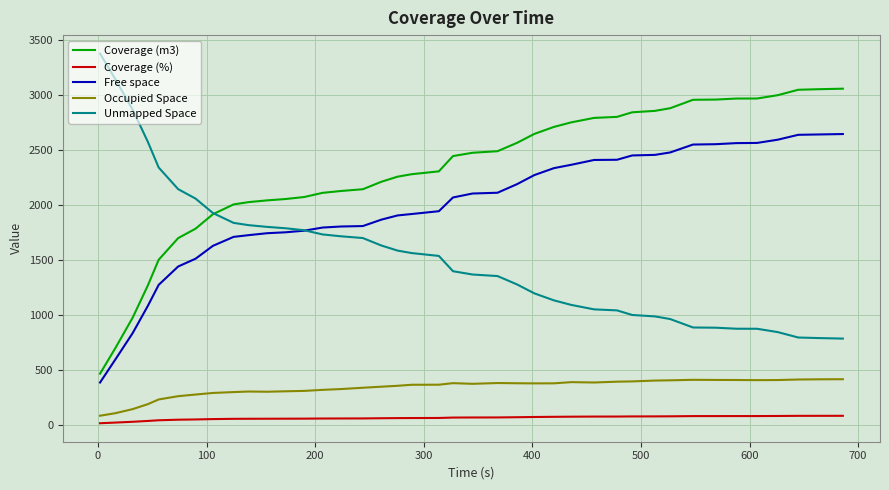

What is the maximum value shown in the chart?

3372.6